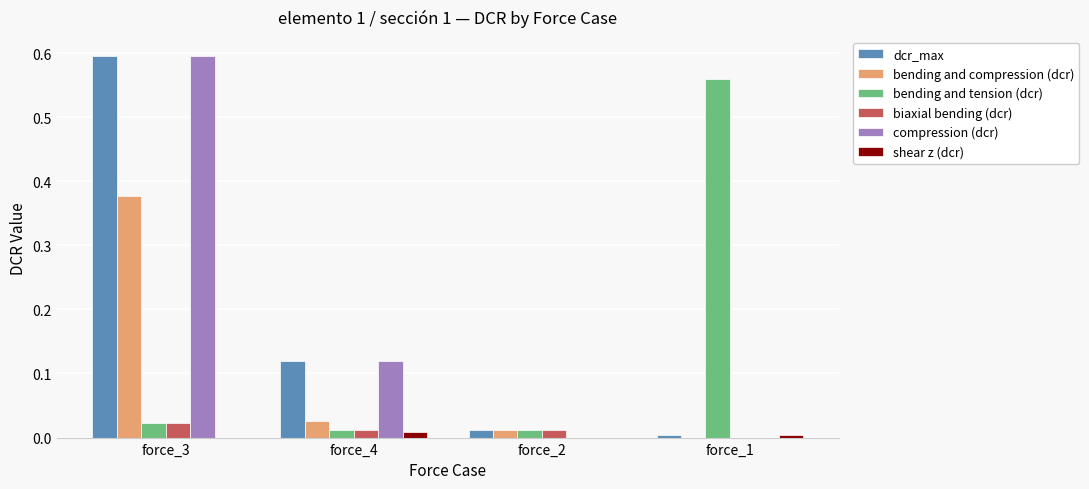

How many groups of bars are there?

4